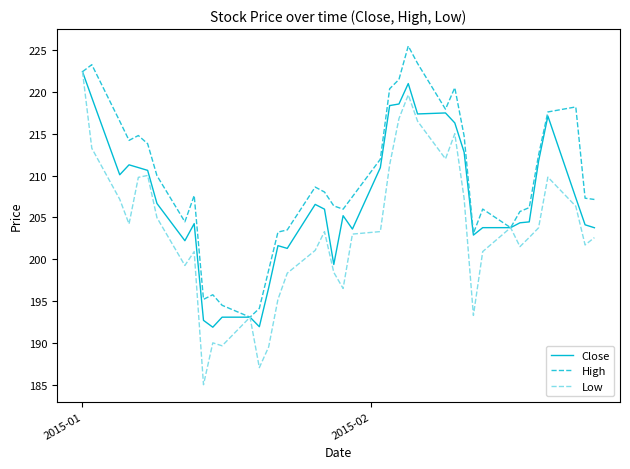

What is the greatest value displayed?

225.5